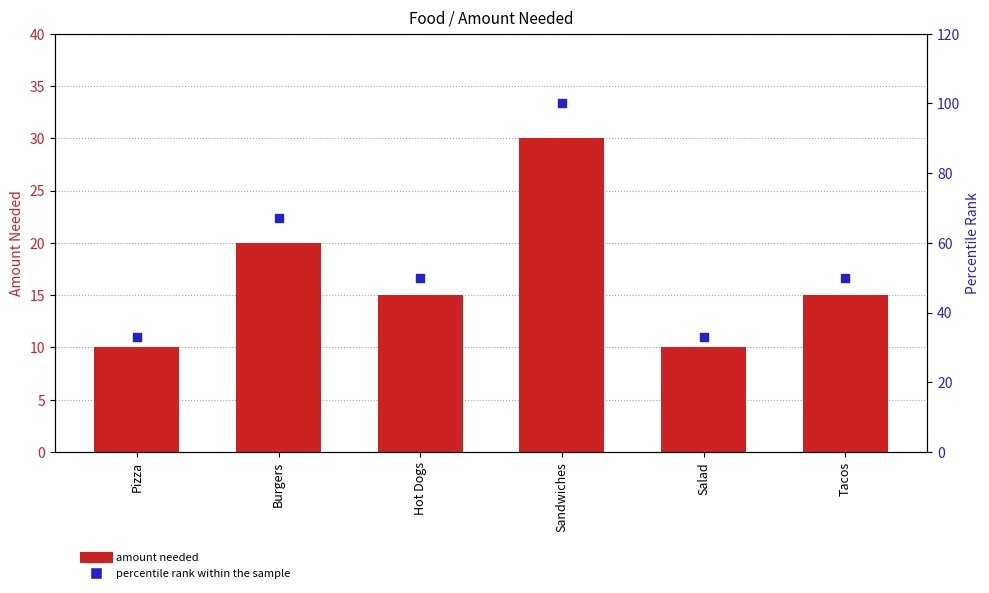

Is the value of percentile rank within the sample at Tacos greater than the value of amount needed at Tacos?

Yes